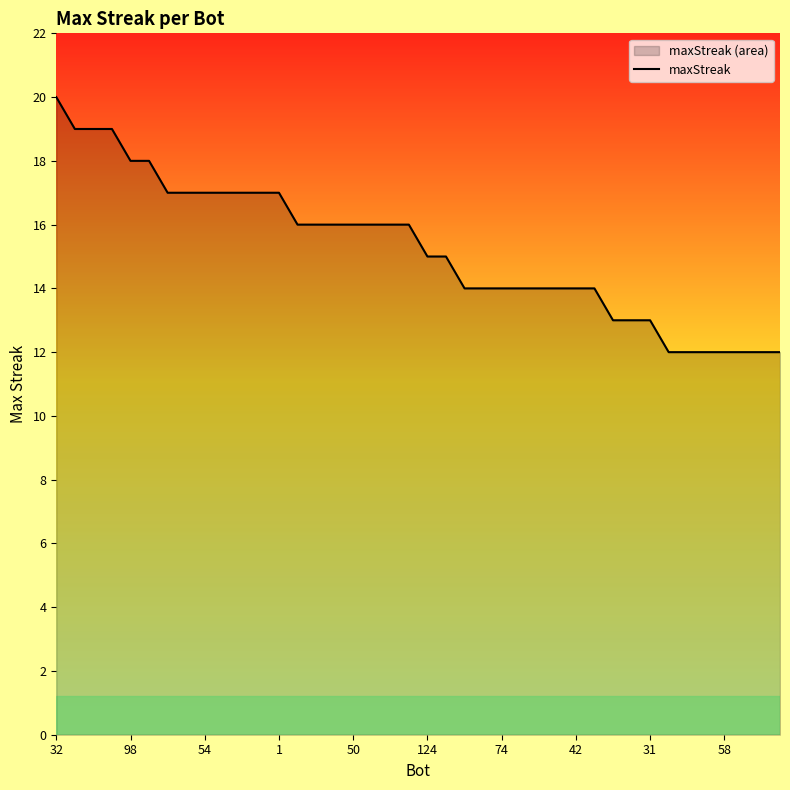

Which has a higher value, 58 or 50?

50